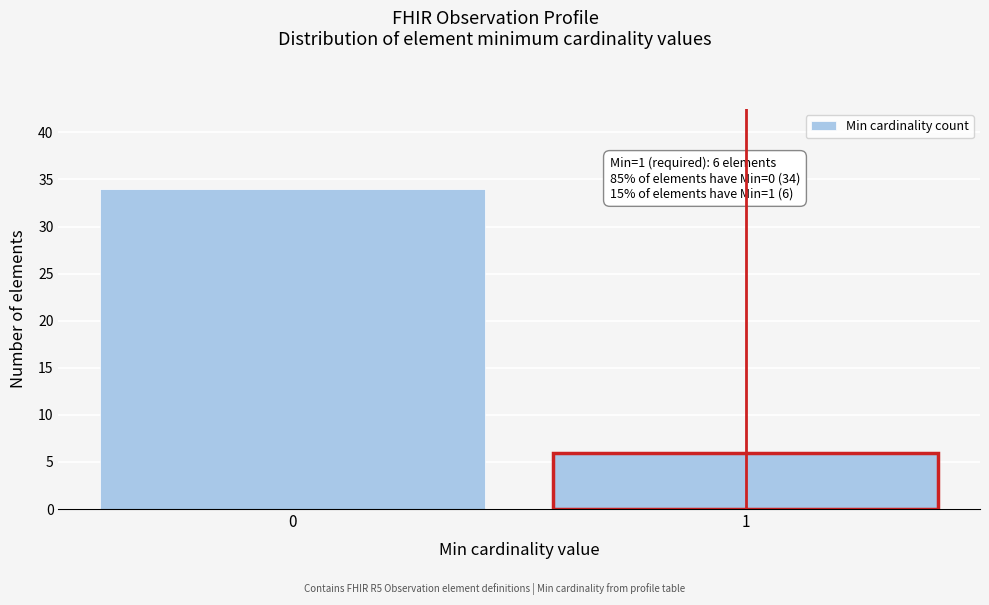

Reading left to right, what are all the values shown in this chart?

34	6